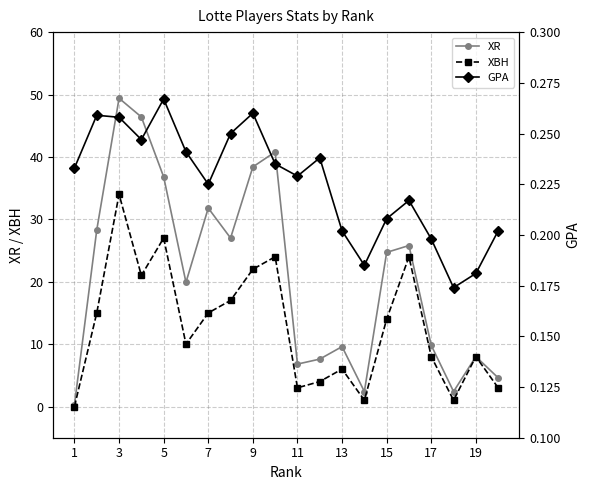

True or false: XBH has more than 0 interior local peaks.

True